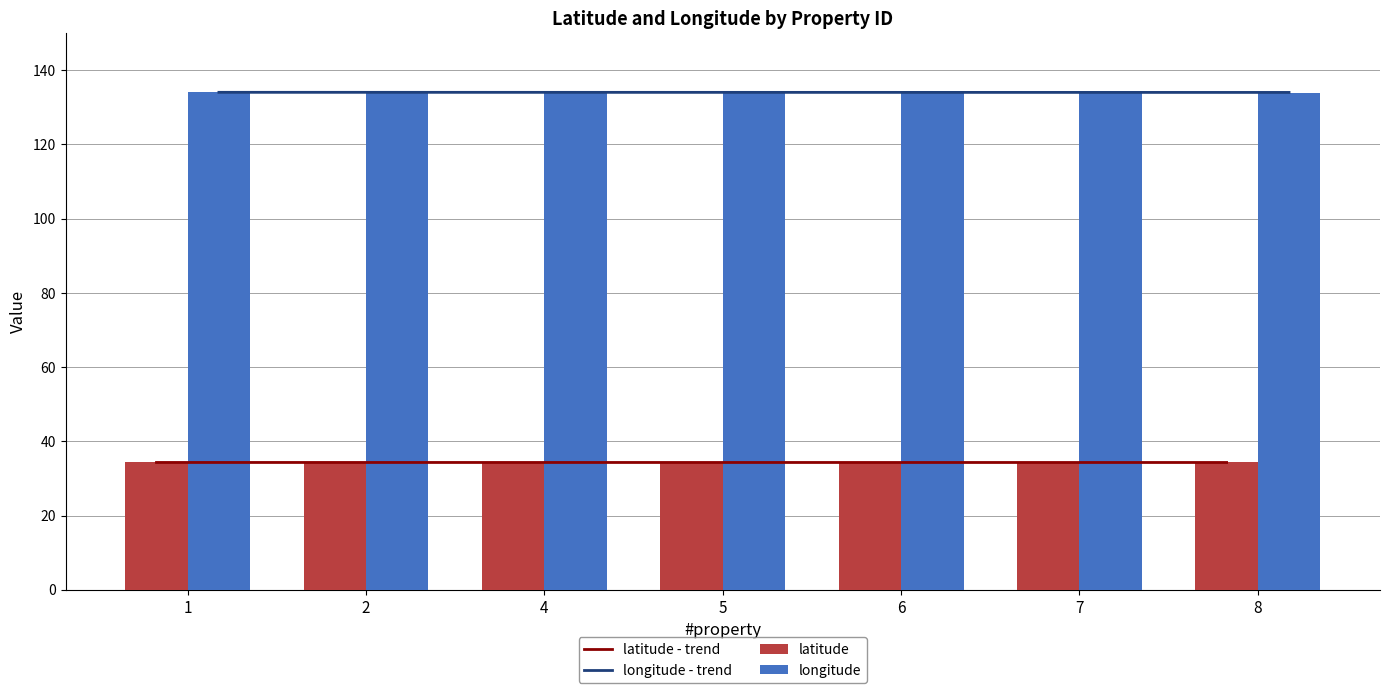

Between 1 and 4, which series saw the biggest shift?

latitude